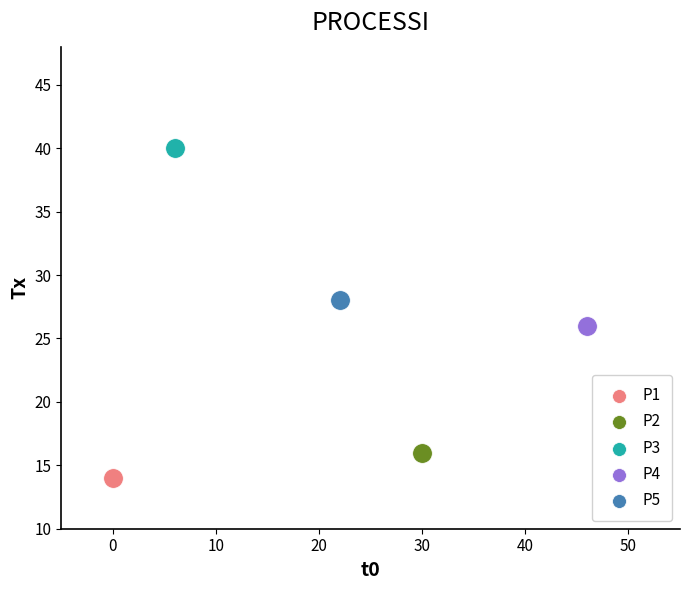

Which series reaches the maximum Y coordinate?

P3